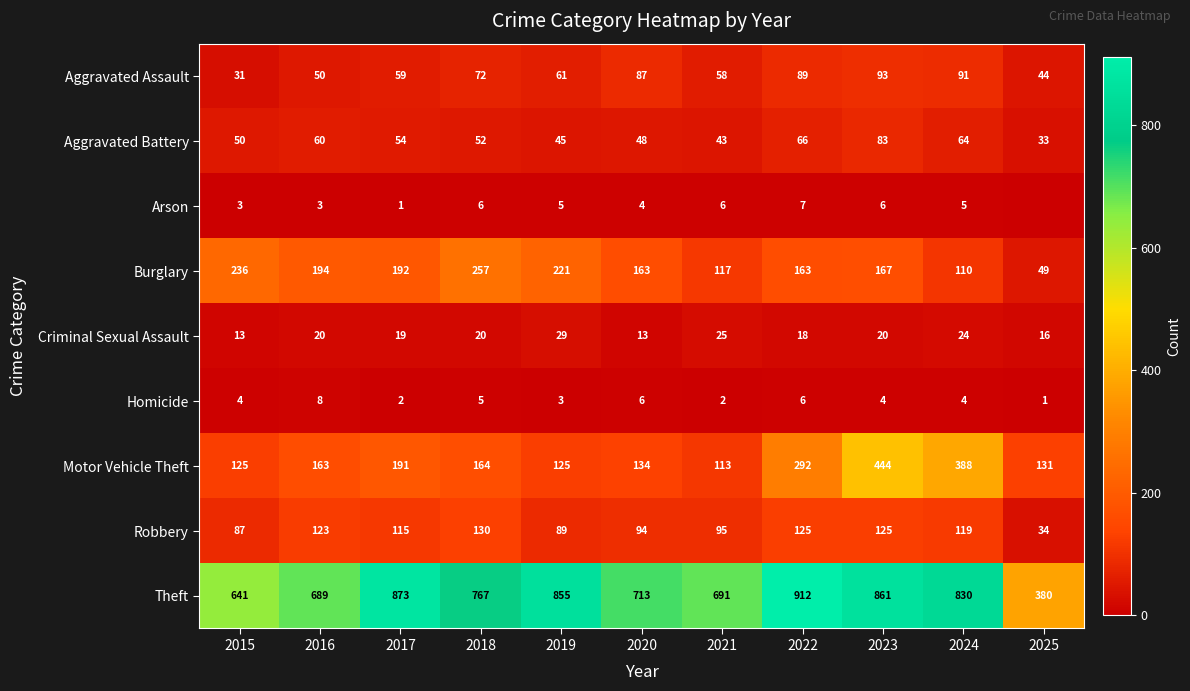

True or false: Arson has a value of 4 at 2016.

False